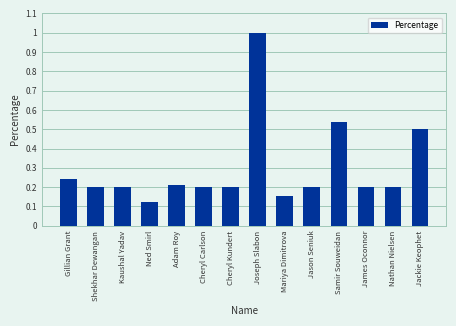

What is the difference between the maximum and second lowest values?

0.8